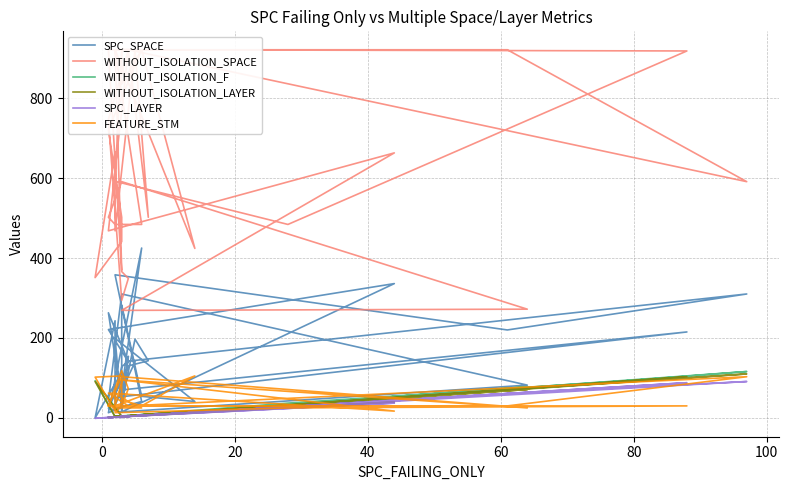

How many interior local valleys does the SPC_LAYER series have?

11